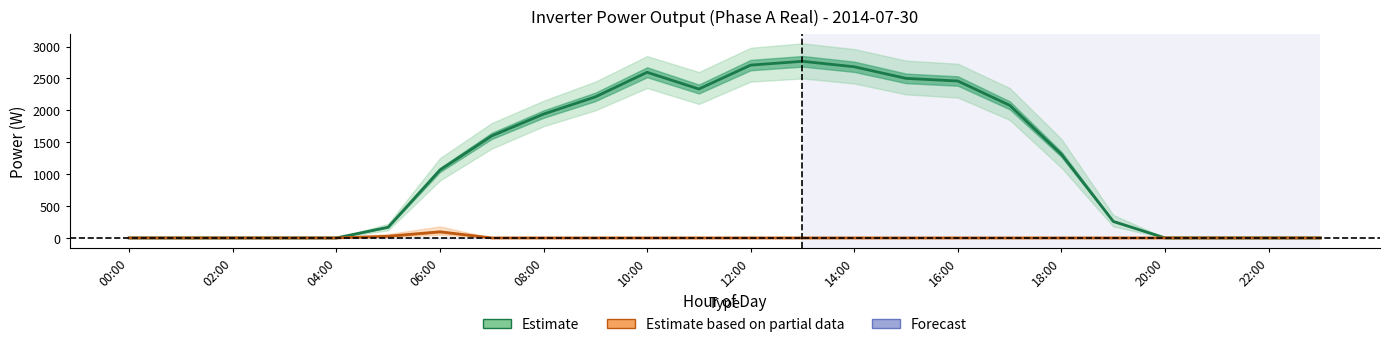

What is the difference between the highest and lowest values at 13?

2768.6